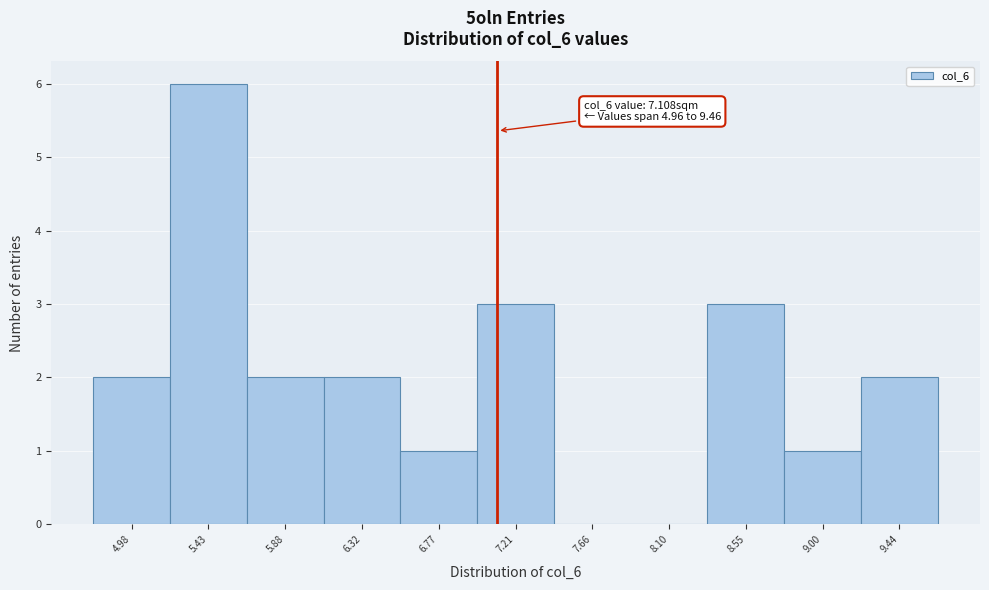

Over which range of the x-axis is the bar tallest?

5.20 to 5.65